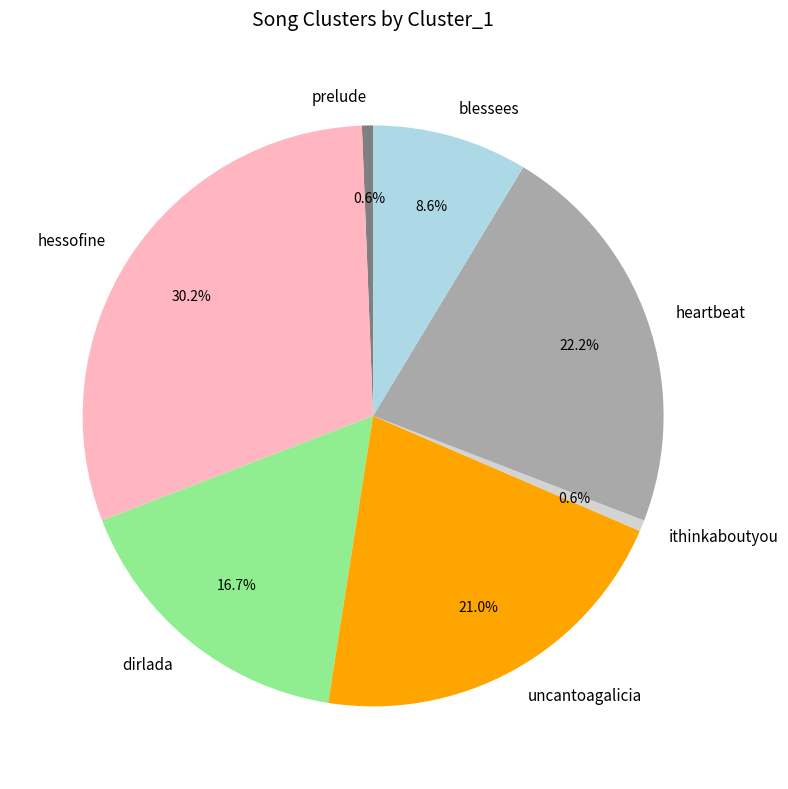

To the nearest percent, what is the average slice percentage?

14%